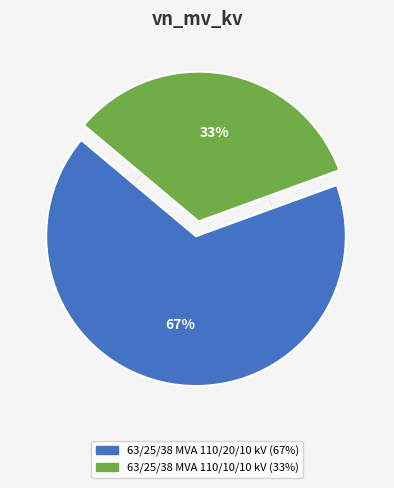

Is there any slice that represents more than half of the pie?

Yes